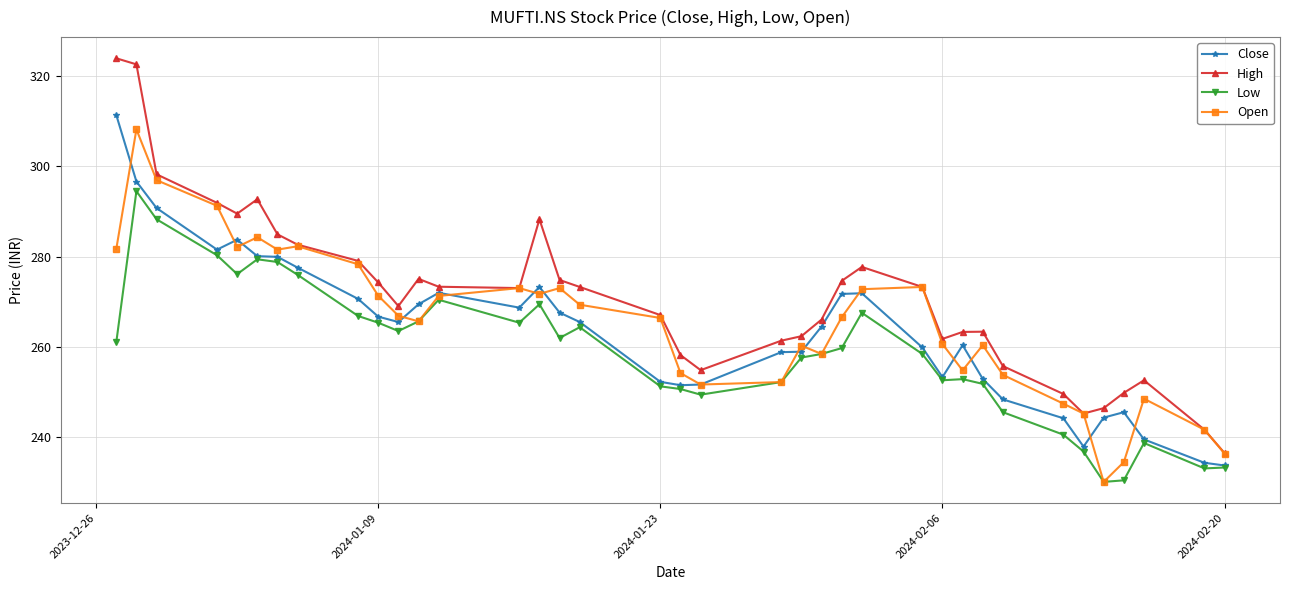

What is the smallest value displayed?

230.0